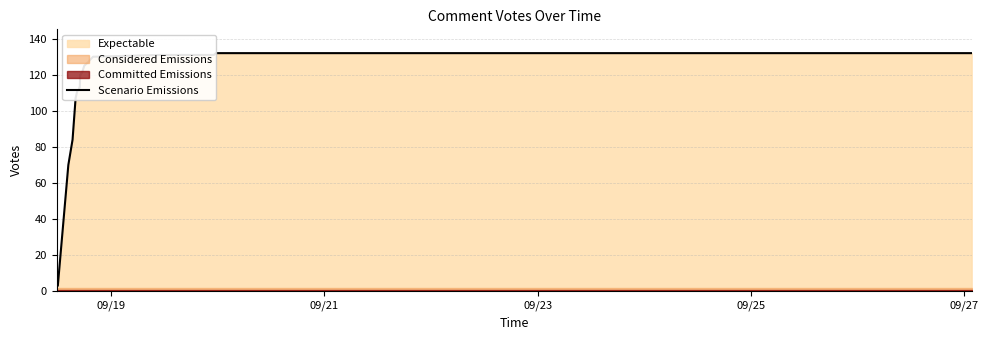

True or false: there are more than 1 points higher than both neighbors.

False